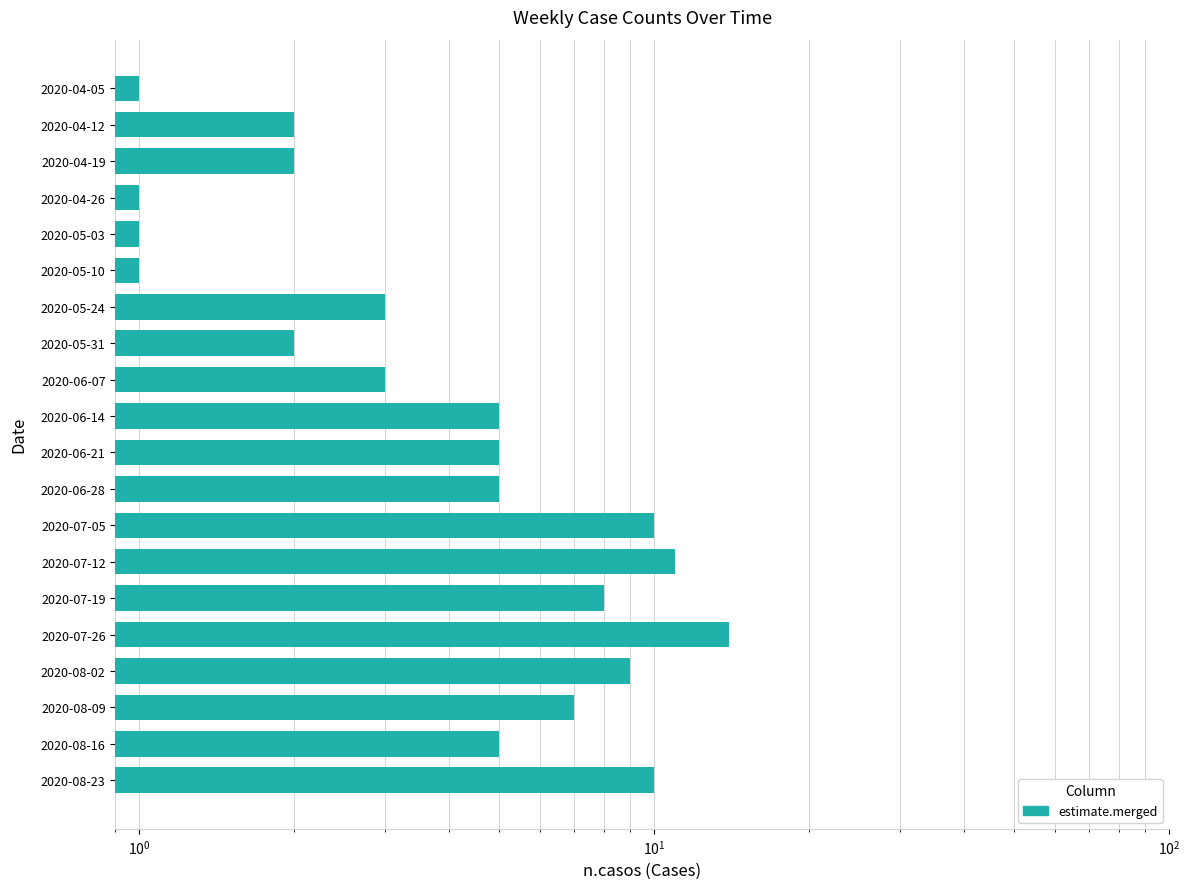

How many data points are less than 5?

9